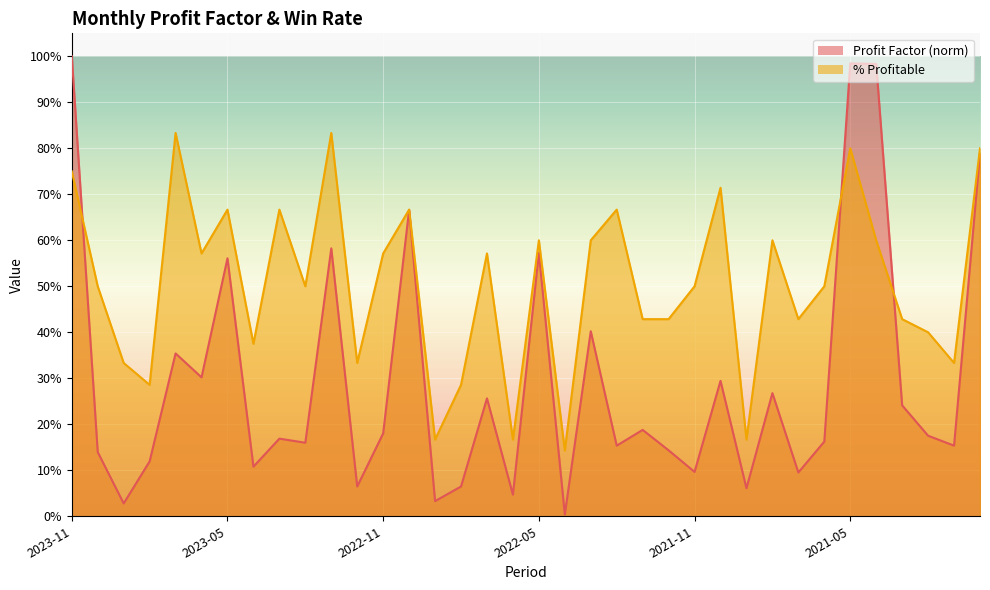

Rank the series at 2022-10 from lowest to highest value.

Profit Factor, % Profitable